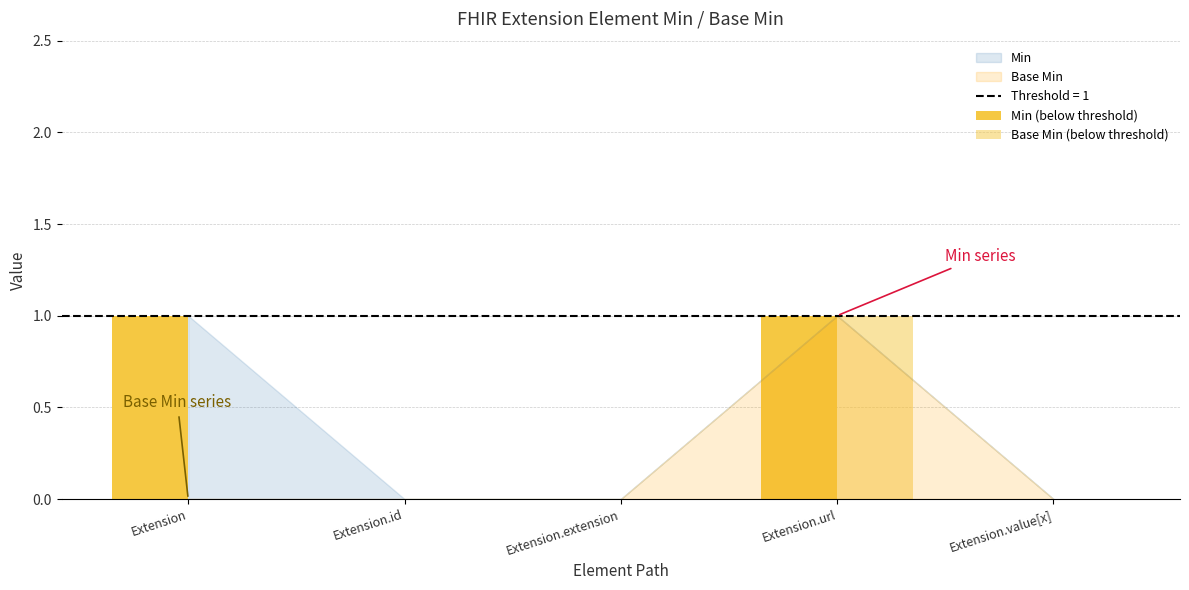

Reading right to left, extract all data points from this chart.

Min: 0	1	0	0	1
Base Min: 0	1	0	0	0